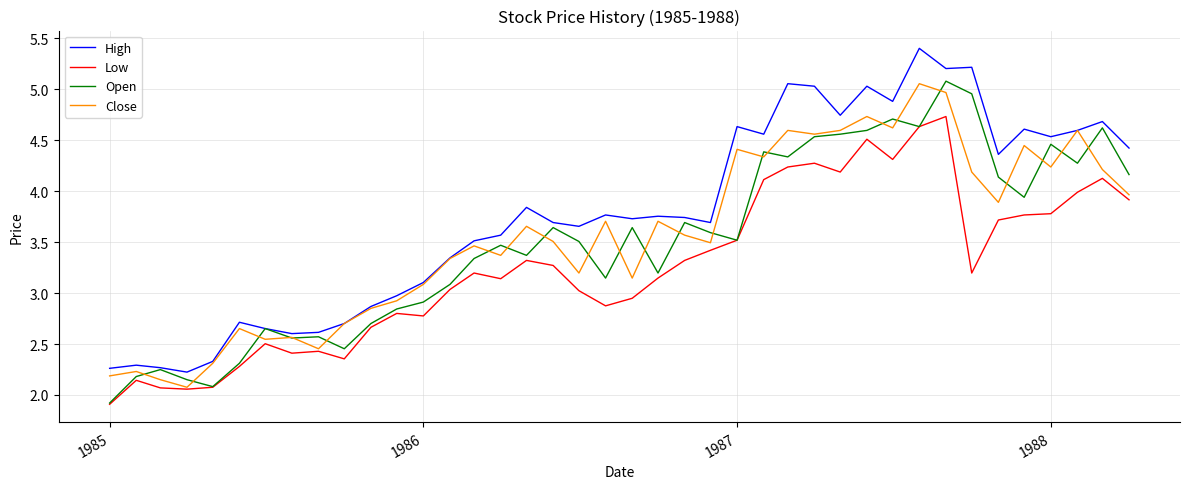

Does the chart have visible grid lines?

Yes